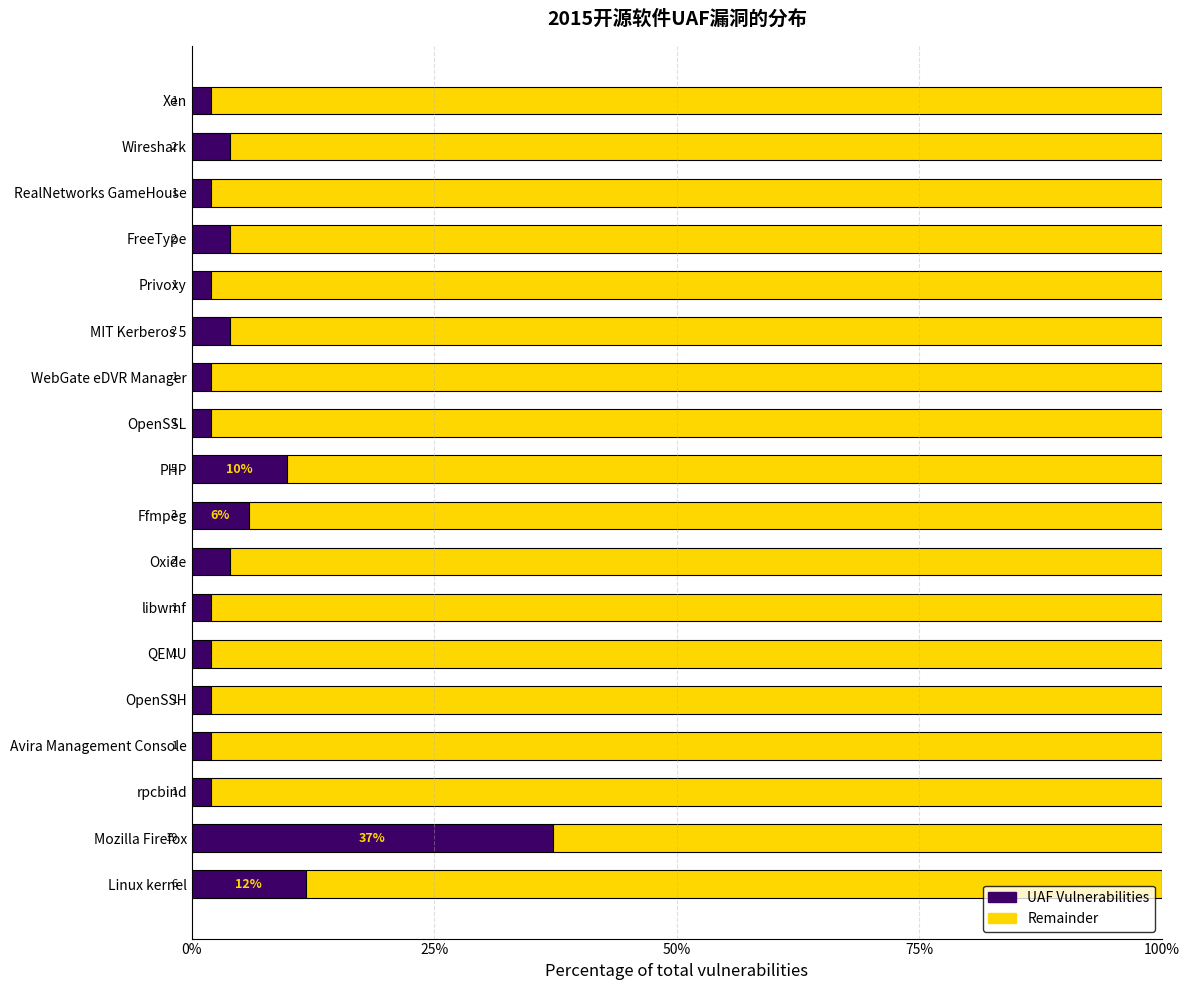

Count the number of categories in the chart.

18